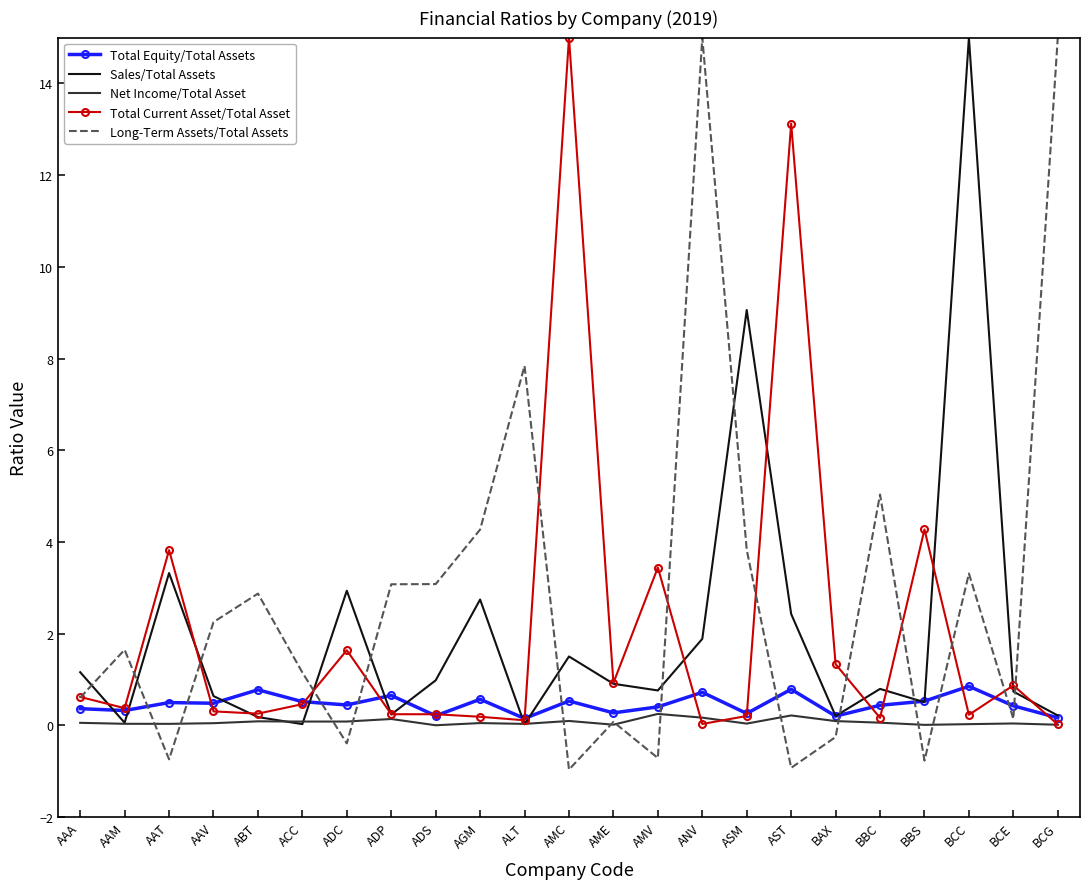

What is the spread (max minus min) of values at ALT?

7.8